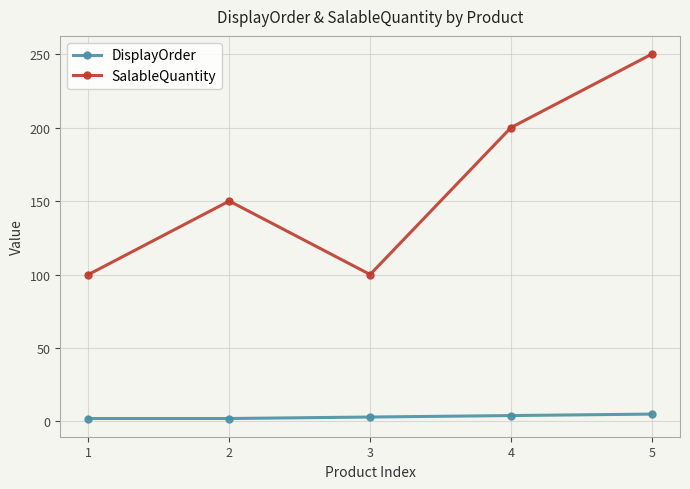

How many distinct data groups are displayed?

2